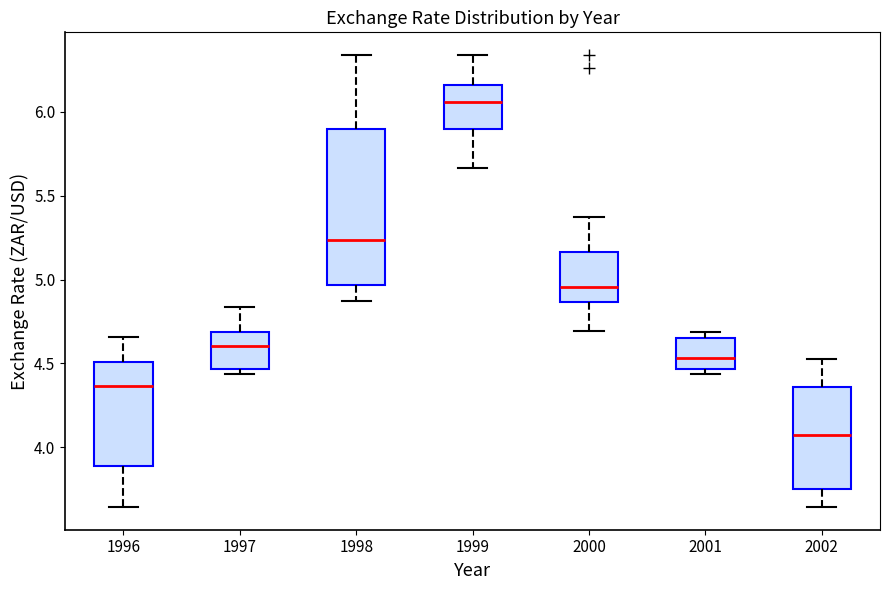

Reading left to right, transcribe this box plot: for each box, give where its median line is, the range the box spans, and where its two whiskers end, as read against the y-axis. The values are not printed on the chart, so give them approximately, as read against the axis.

1996: median 4.35, box 3.90 to 4.50, whiskers 3.65 to 4.65
1997: median 4.60, box 4.45 to 4.70, whiskers 4.45 (just below the box's lower edge) to 4.85
1998: median 5.25, box 4.95 to 5.90, whiskers 4.85 to 6.35
1999: median 6.05, box 5.90 to 6.15, whiskers 5.65 to 6.35
2000: median 4.95, box 4.85 to 5.15, whiskers 4.70 to 5.35
2001: median 4.55, box 4.45 to 4.65, whiskers 4.45 (just below the box's lower edge) to 4.70
2002: median 4.05, box 3.75 to 4.35, whiskers 3.65 to 4.55